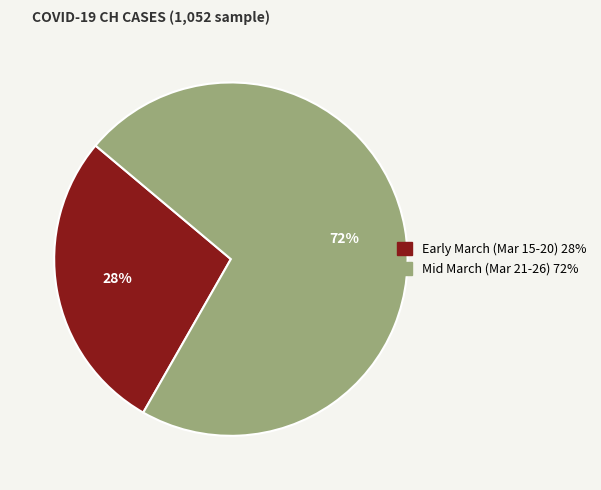

To the nearest percent, what is the average slice percentage?

50%